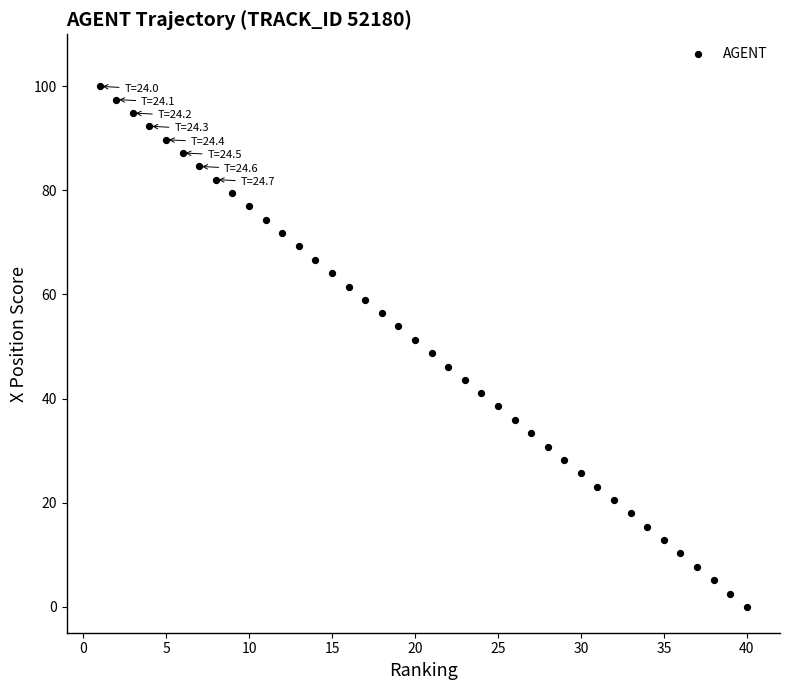

What is the range of X values (max minus min)?

39.0